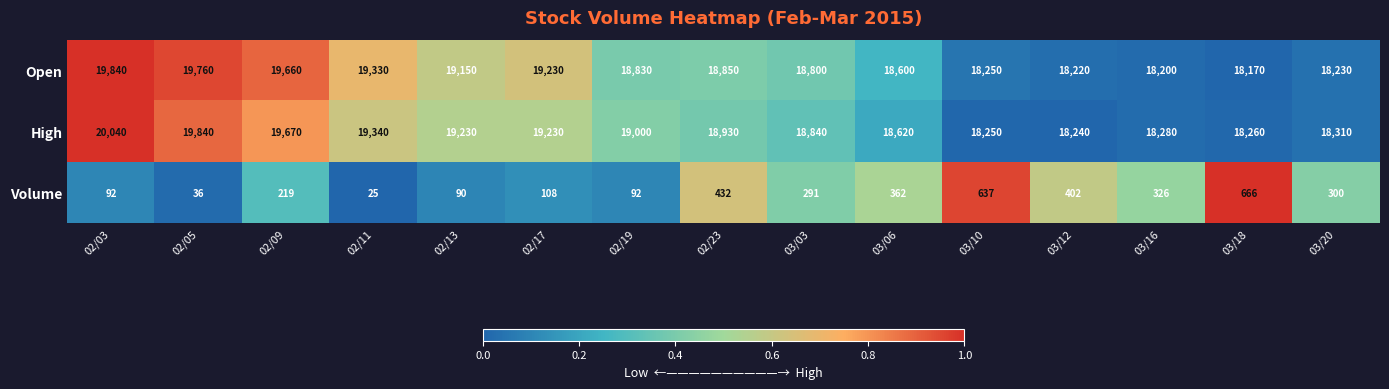

True or false: Volume has a value of 92 at 02/19.

True